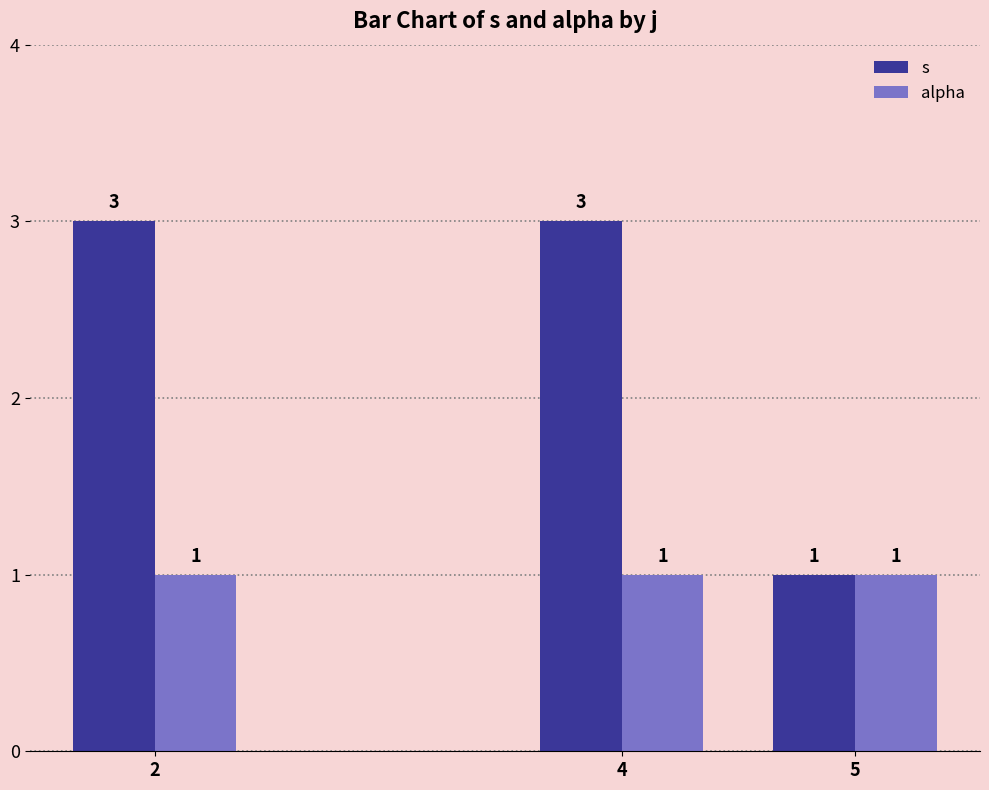

The alpha series shows 2 at 5. True or false?

False